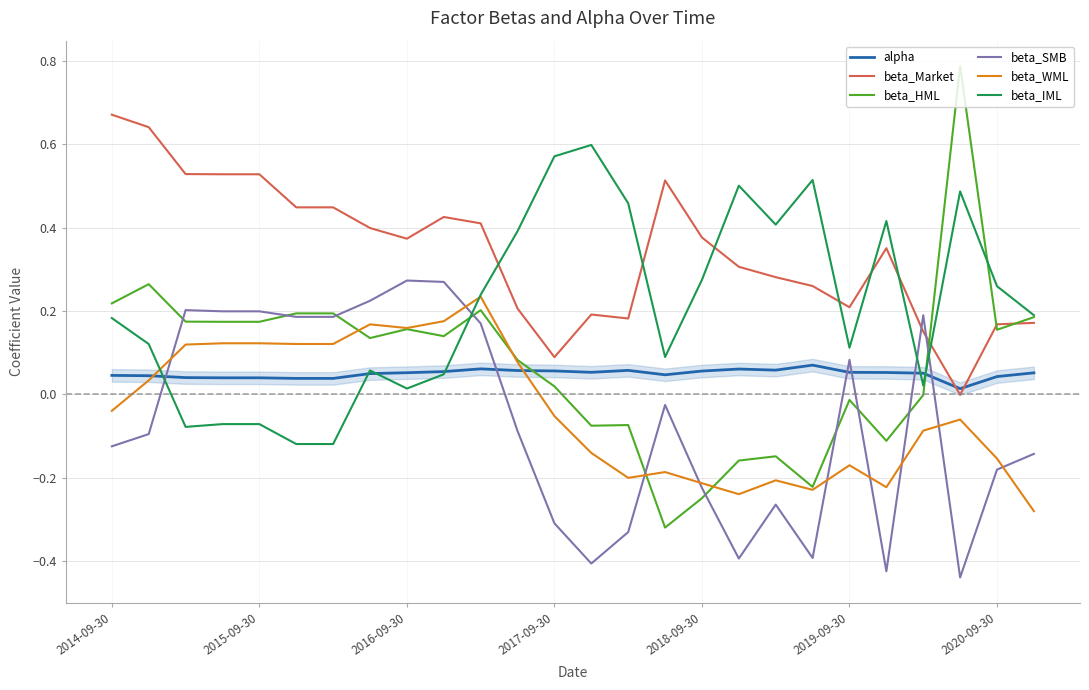

Which series has the largest range (max minus min)?

beta_HML